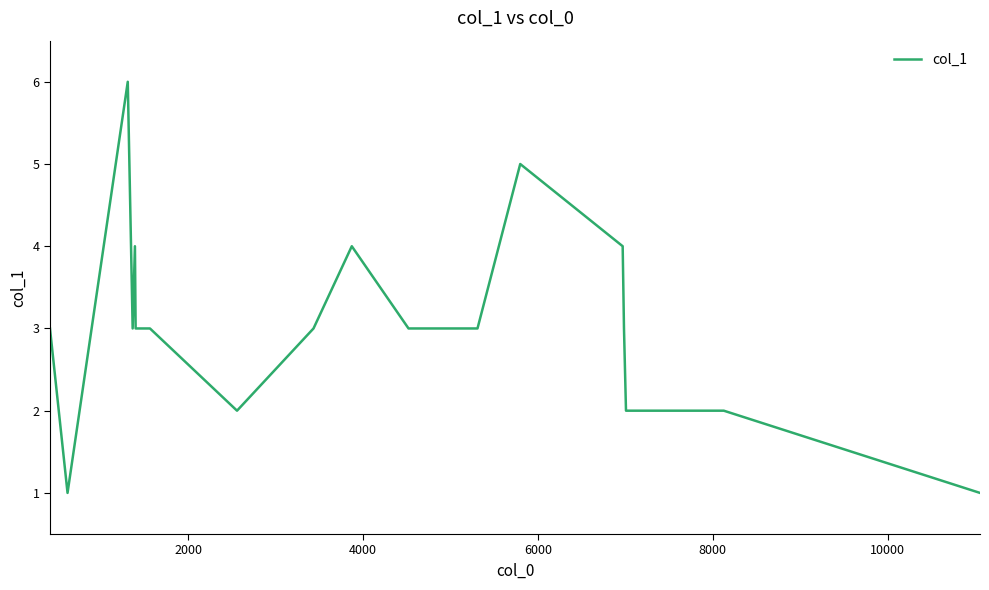

What is the maximum value shown in the chart?

6